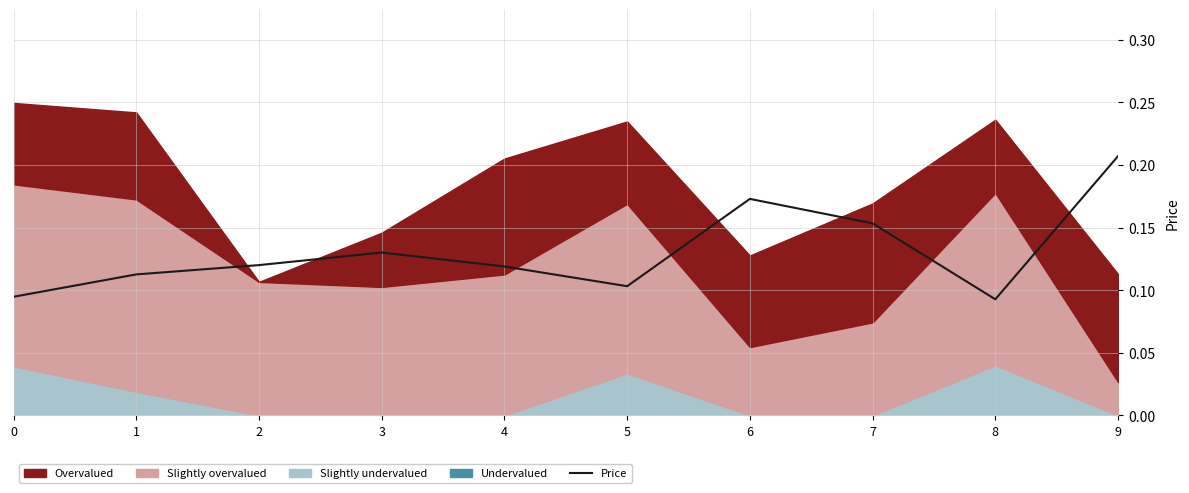

What is the value of the 9th point from the left?

0.1